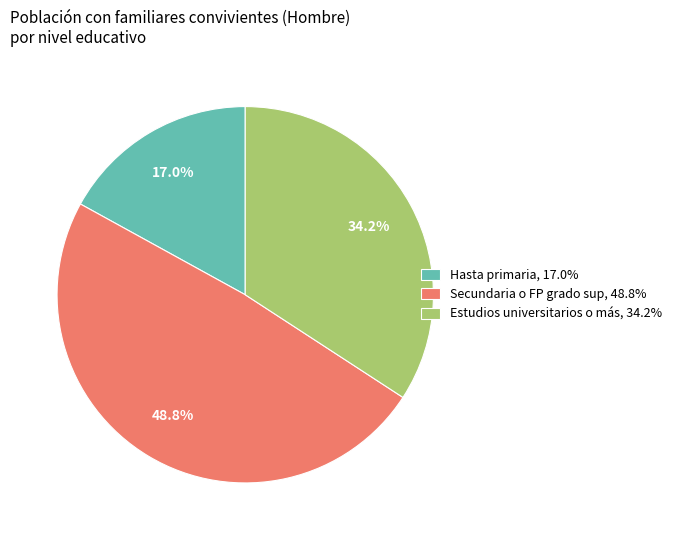

Count the number of slices in the pie.

3